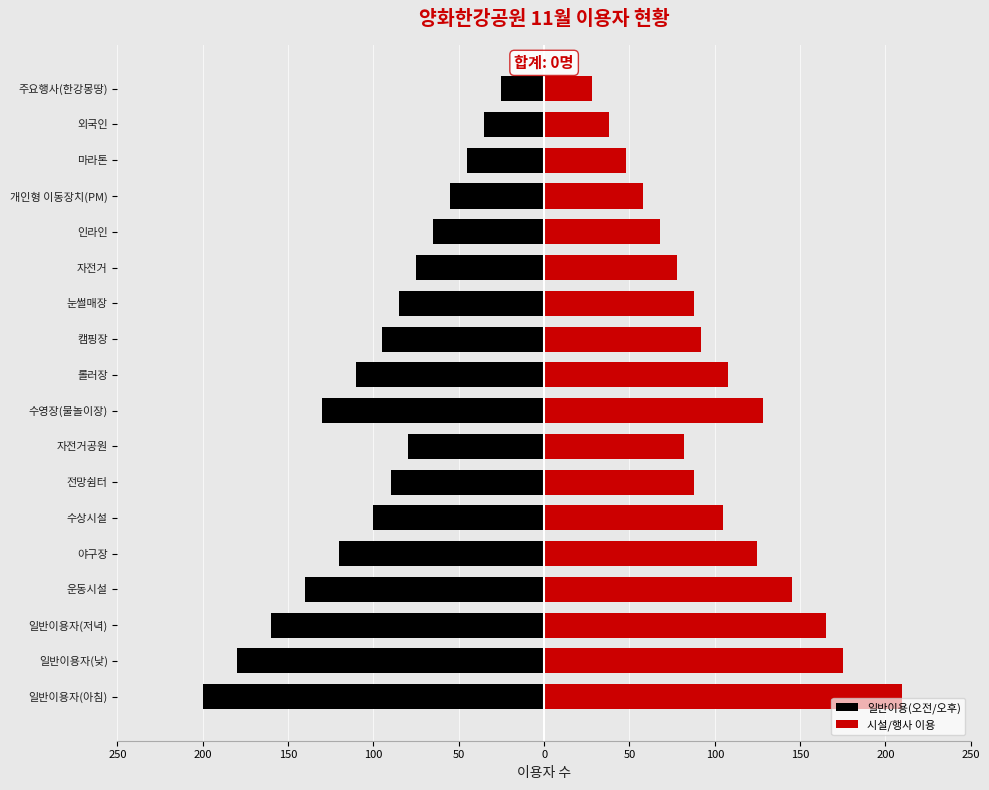

Does the chart contain stacked bars?

No